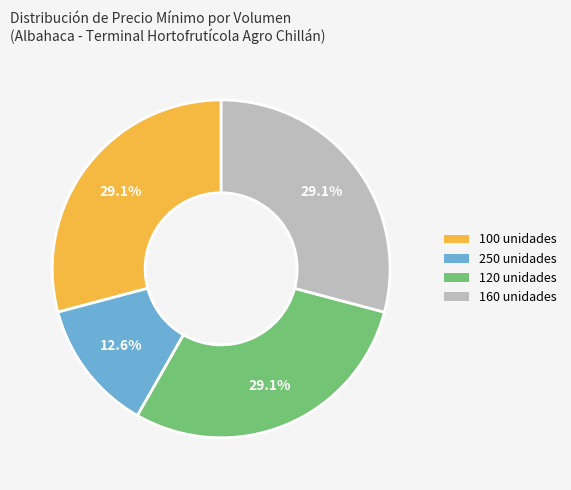

To the nearest percent, what portion does 120 unidades represent?

29%